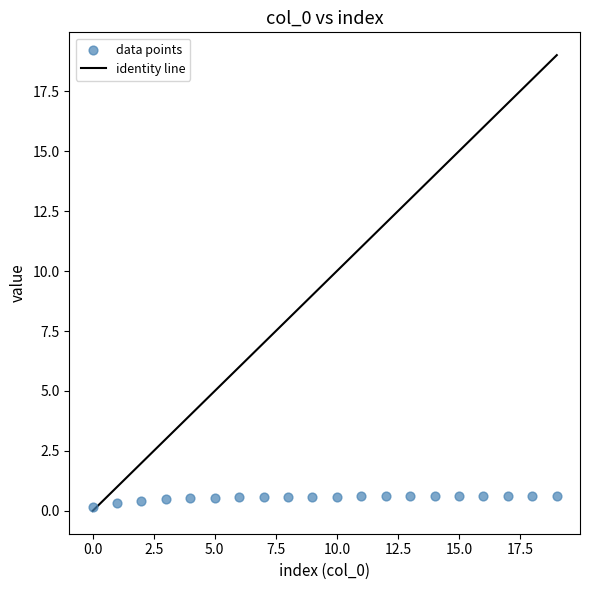

What is the range of Y values (max minus min)?

0.4